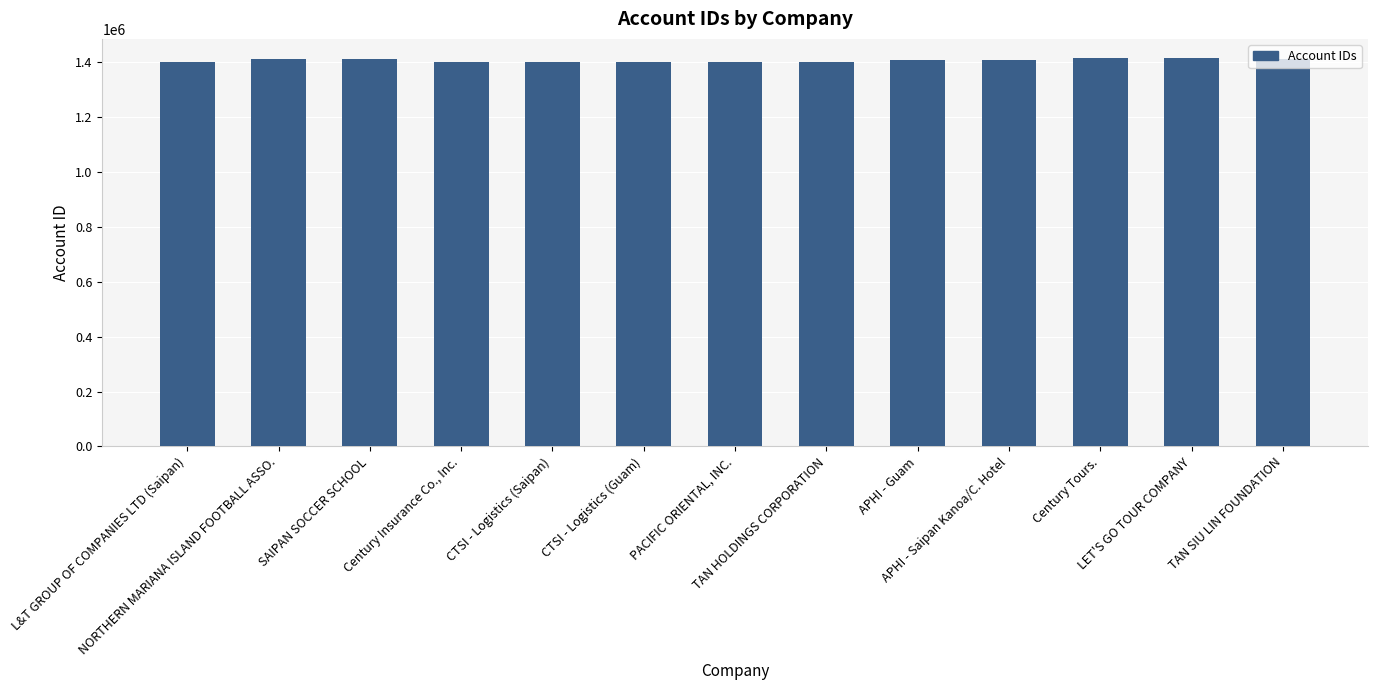

What is the minimum value shown in the chart?

1401179